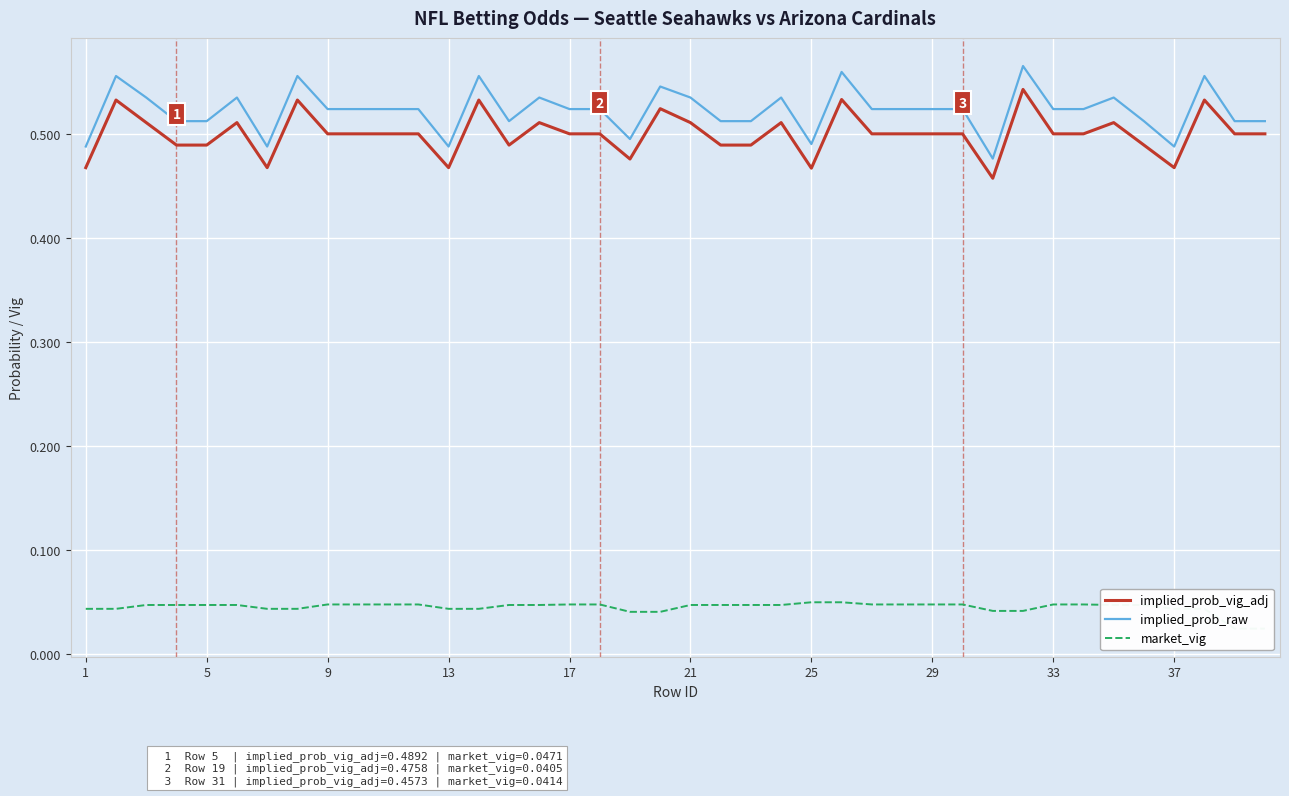

True or false: implied_prob_vig_adj and implied_prob_raw intersect in this chart.

False